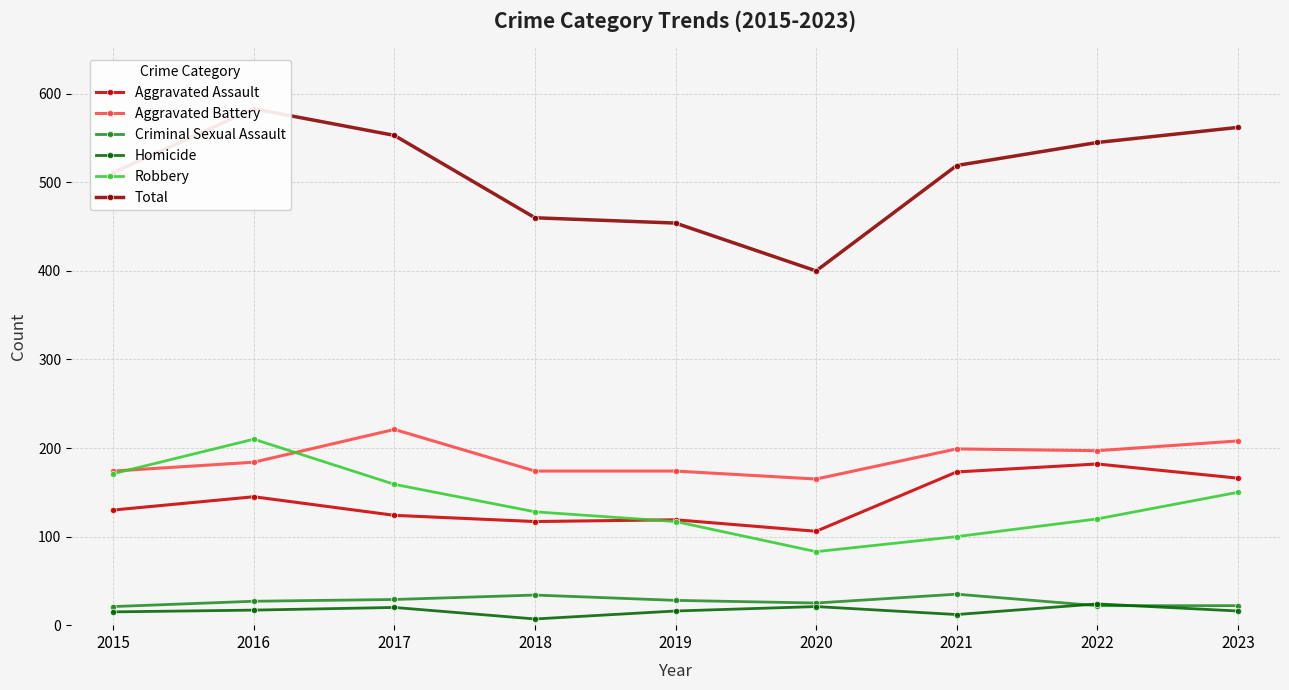

What value does the Robbery series have at 2015?

171